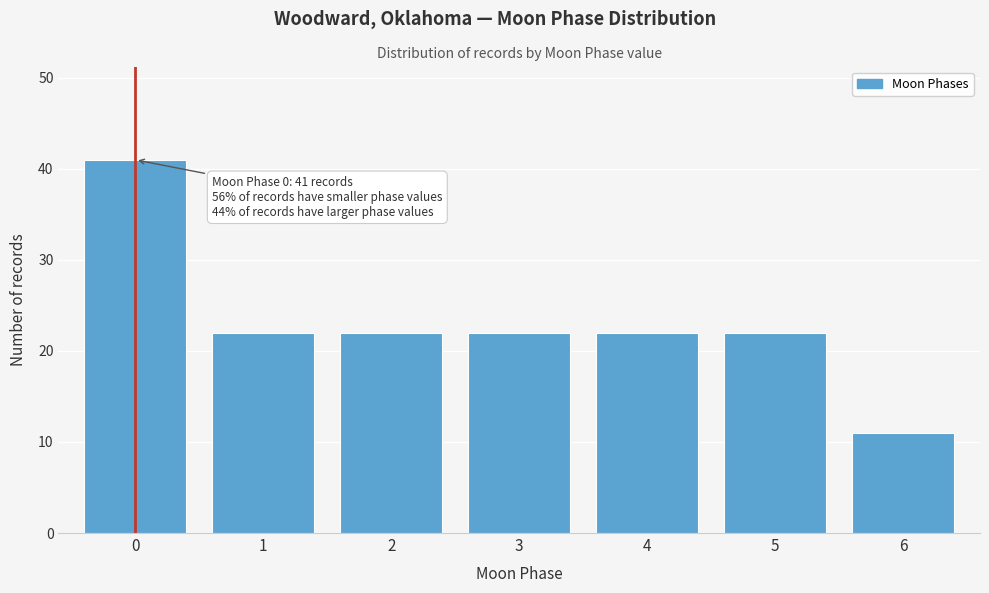

Reading right to left, what are all the values shown in this chart?

11	22	22	22	22	22	41